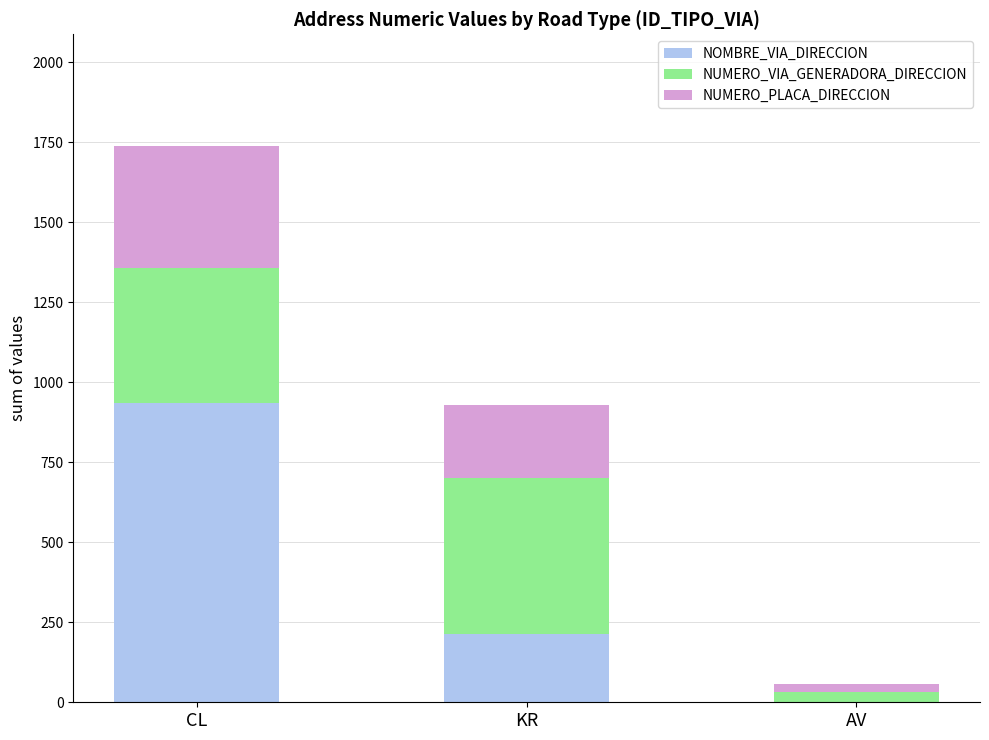

Reading left to right, list the values for the NOMBRE_VIA_DIRECCION series.

CL=934	KR=213	AV=0